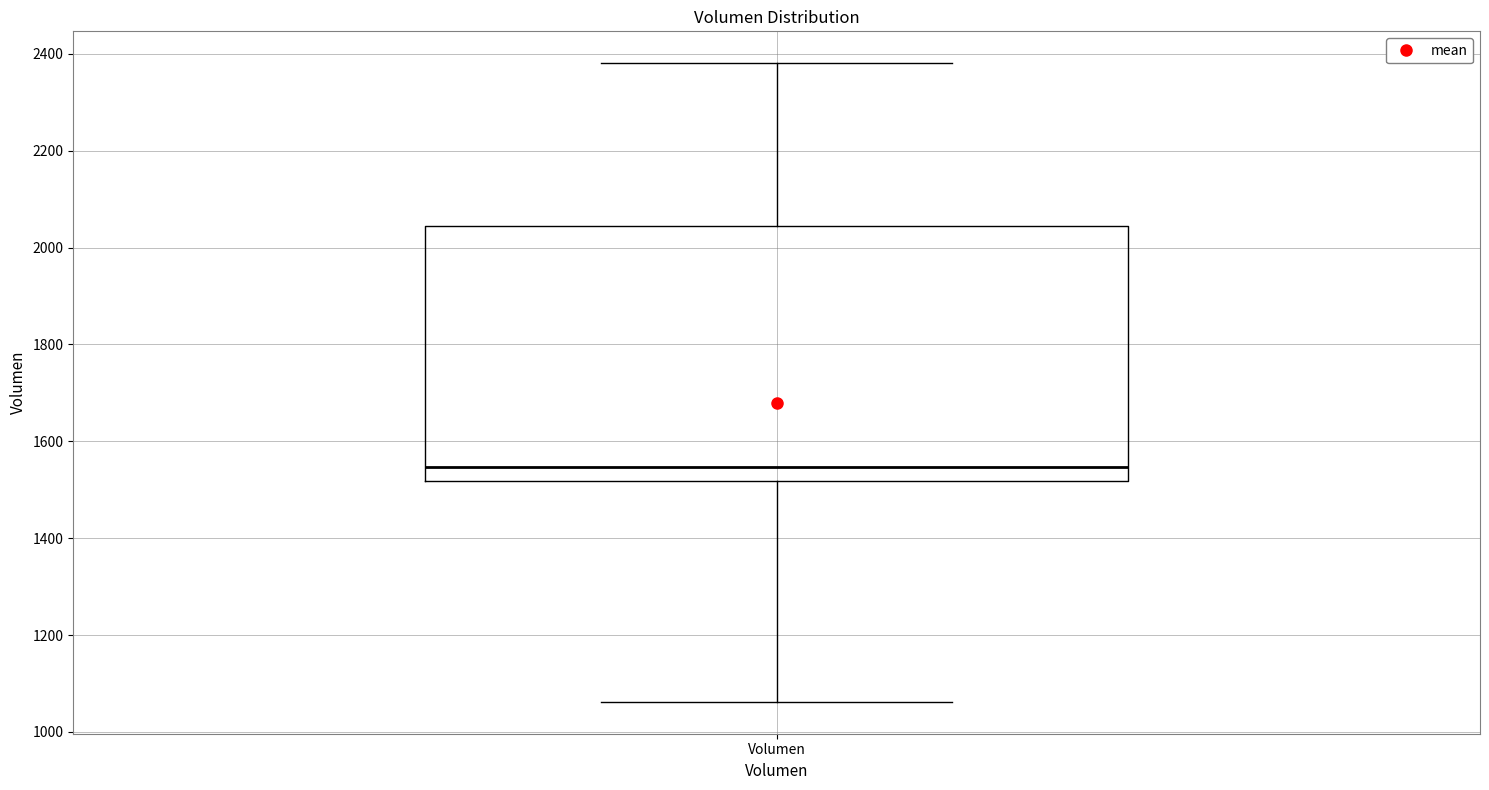

Transcribe this box plot: give where the median line is, the range the box spans, and where the two whiskers end, as read against the y-axis. The values are not printed on the chart, so give them approximately, as read against the axis.

median 1540, box 1520 to 2040, whiskers 1060 to 2380